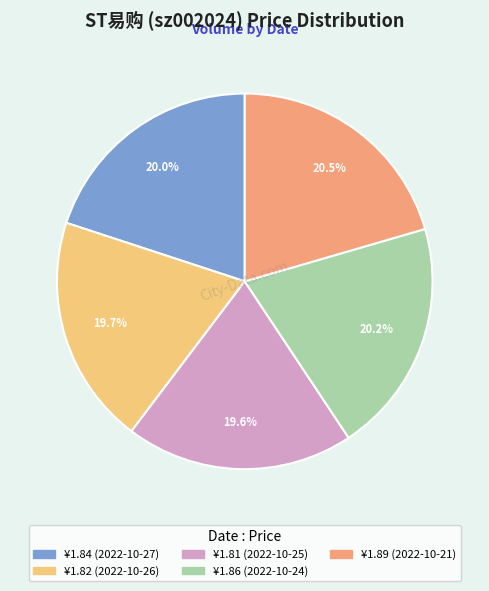

What percentage is NOT represented by ¥1.82 (2022-10-26)?

80.3%